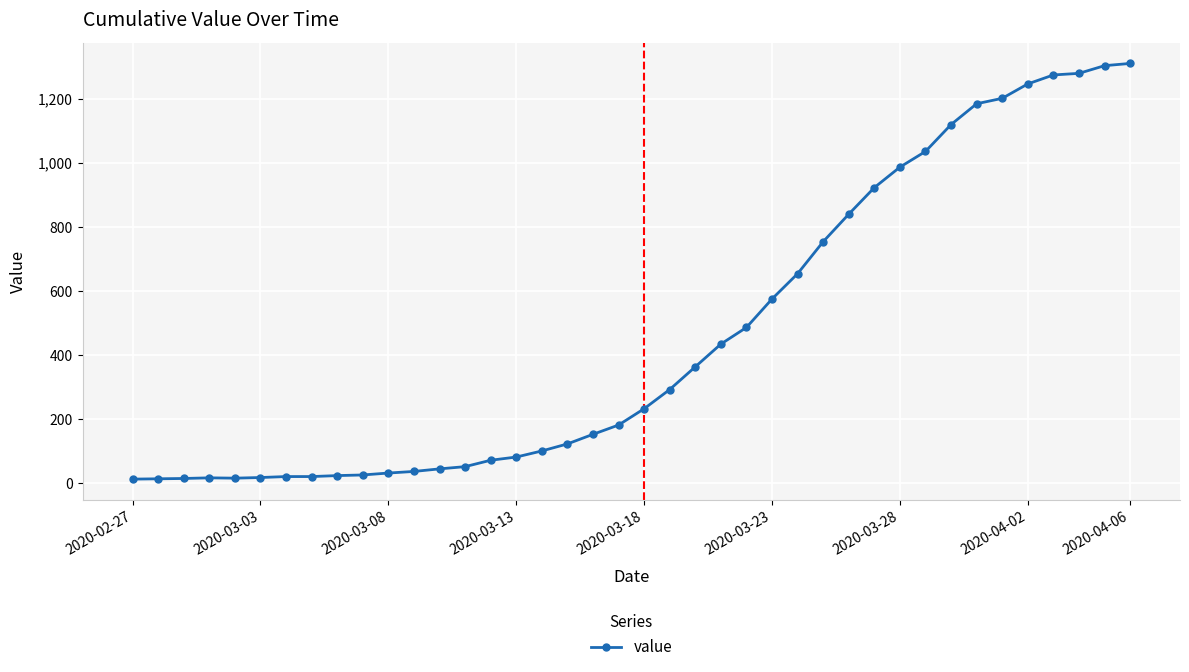

What is the difference between the maximum and minimum values?

1299